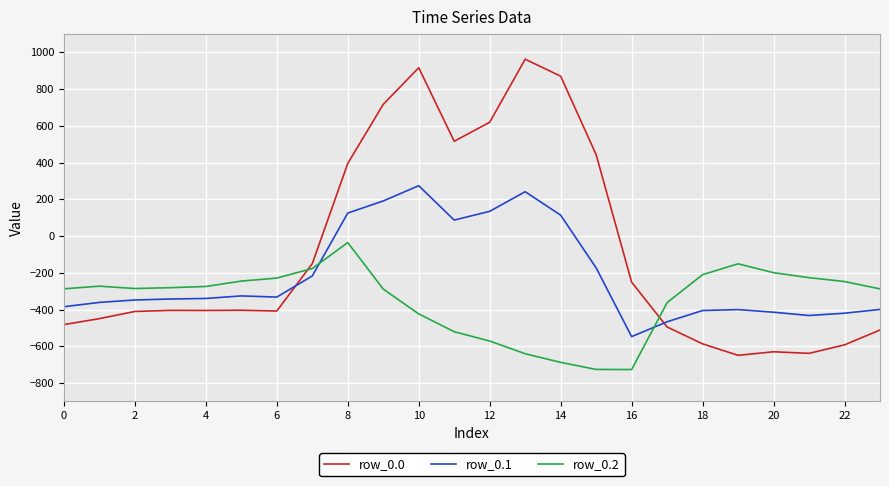

Rank the series by their maximum value, from highest to lowest.

row_0.0, row_0.1, row_0.2